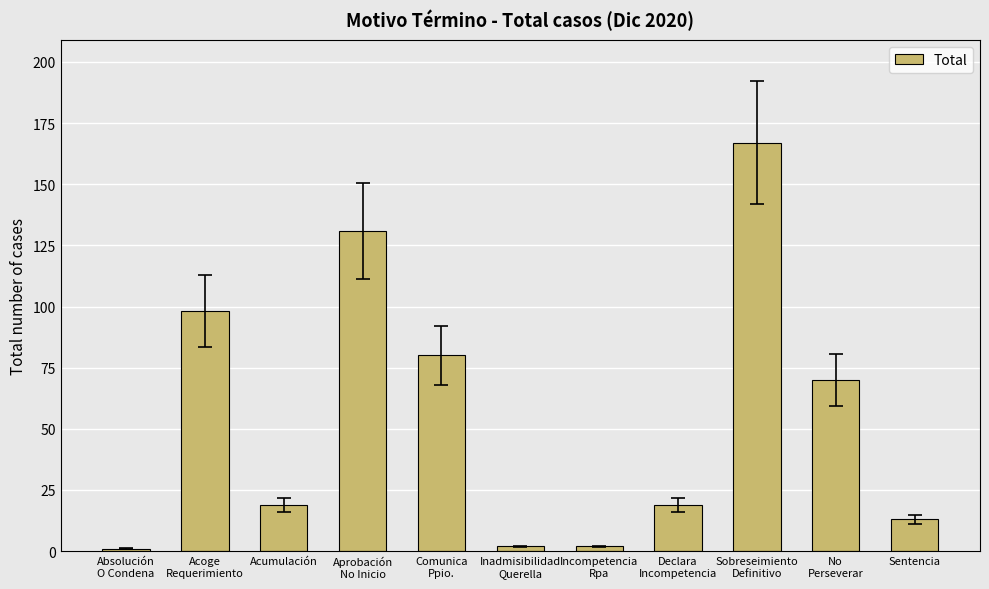

What is the minimum value shown in the chart?

1